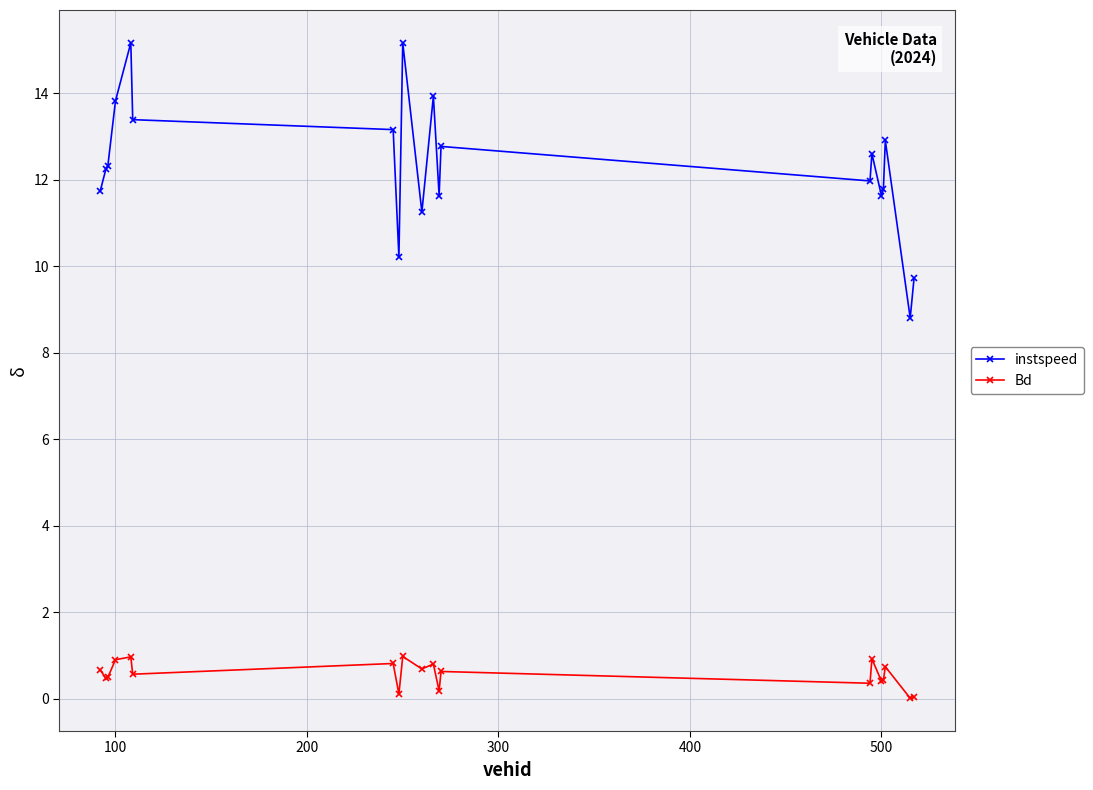

Which series has the largest total across all categories?

instspeed